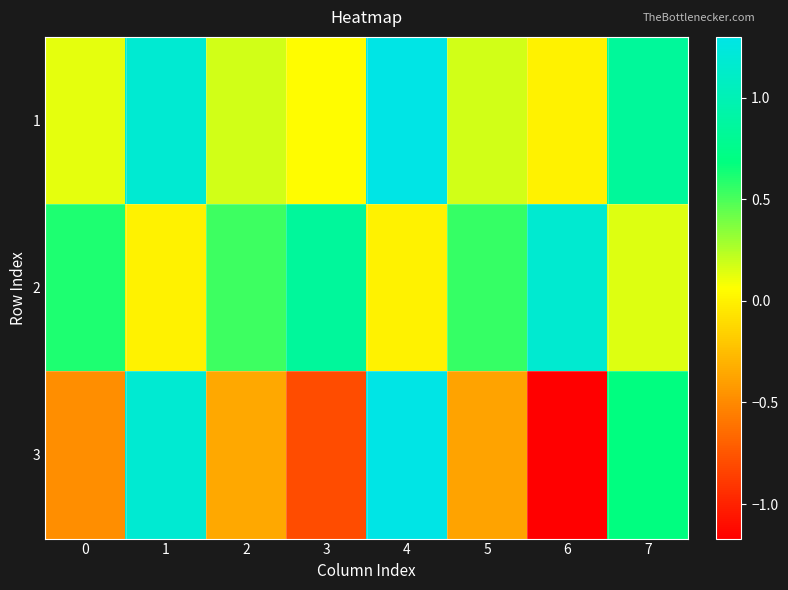

What is the difference between the highest and lowest values at 6?

2.3